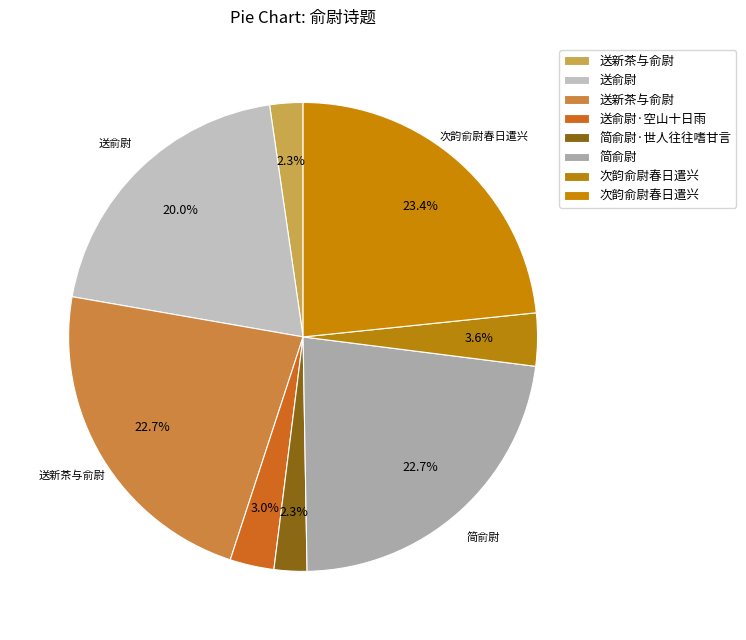

How many segments does this pie chart have?

8